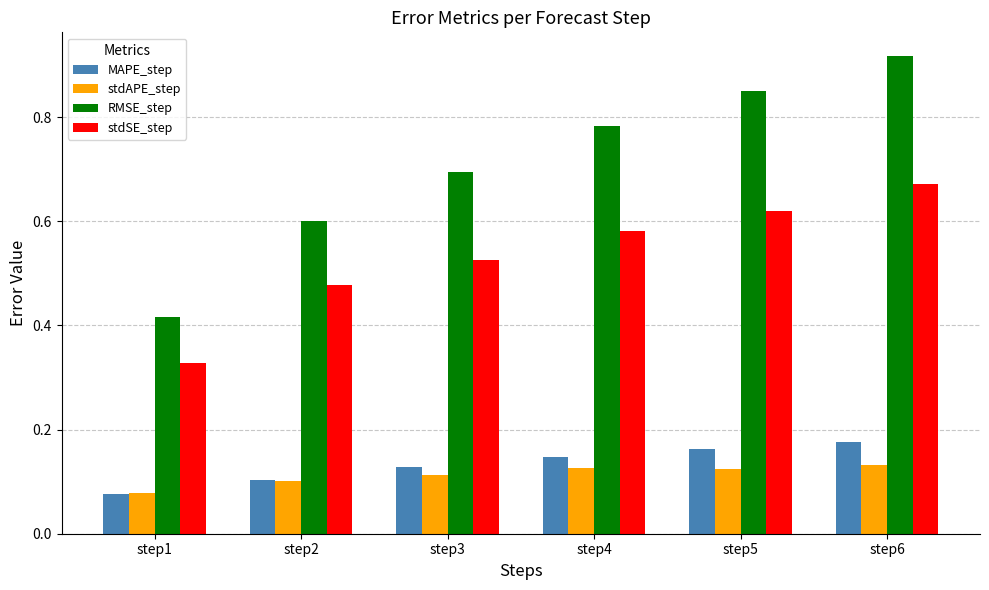

Where is RMSE_step nearest to the value 0?

step1